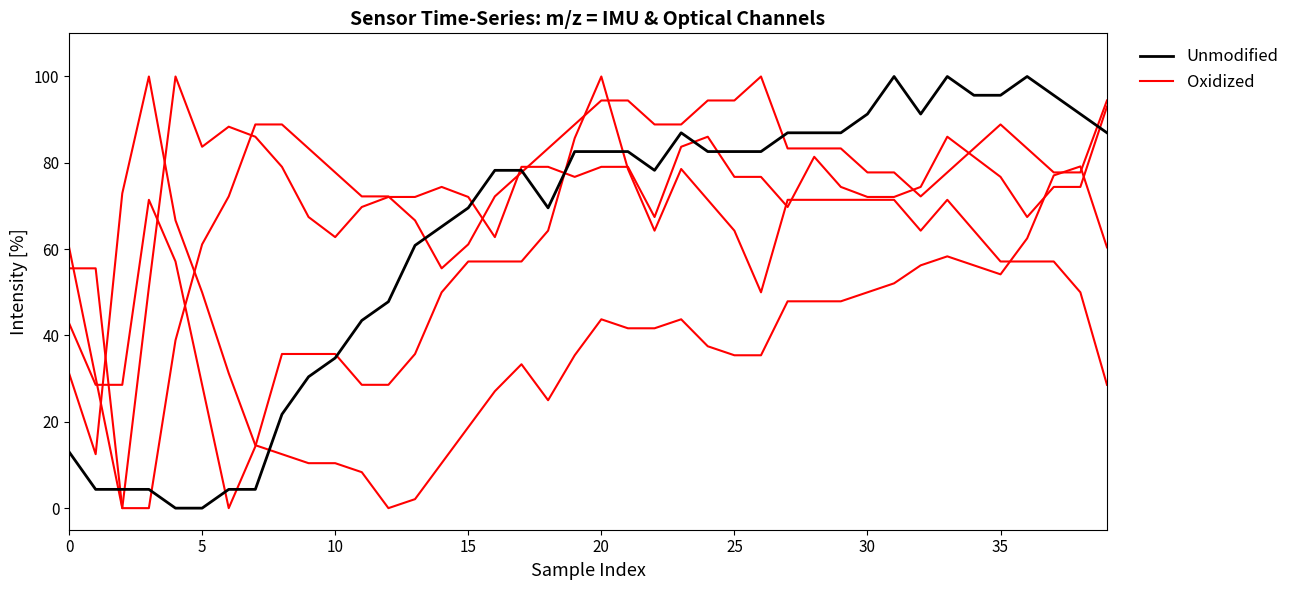

True or false: Unmodified has a value of 46.9 at 10.

False